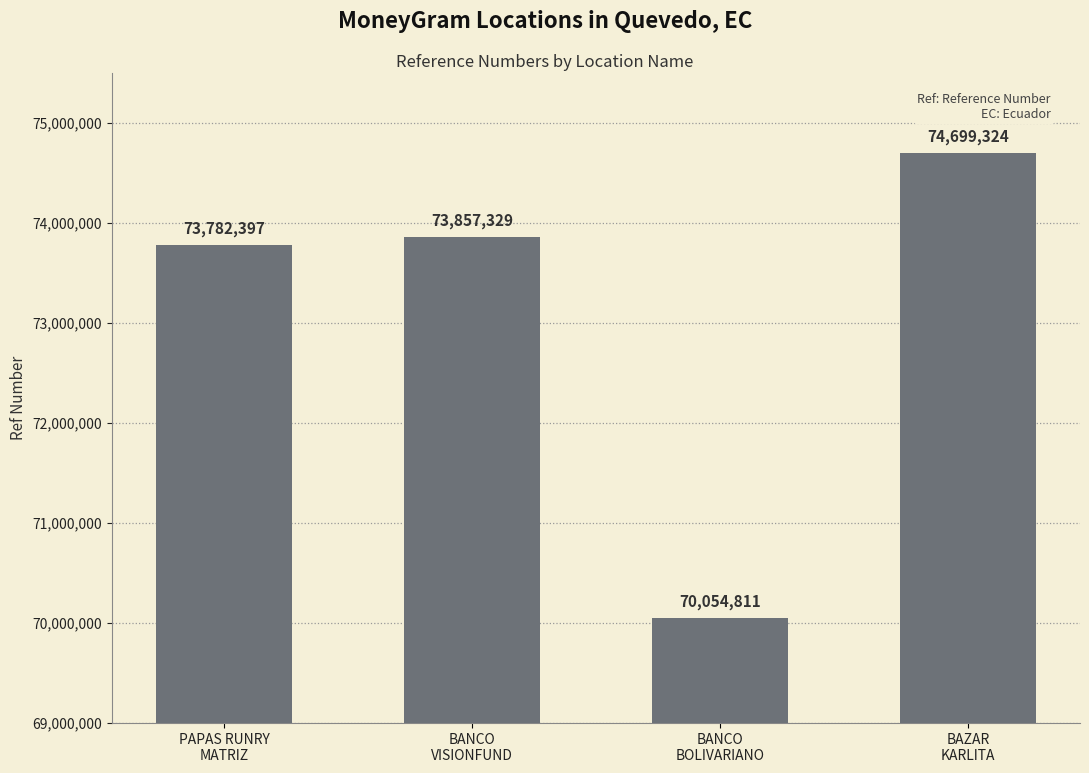

What is the greatest value displayed?

74699324